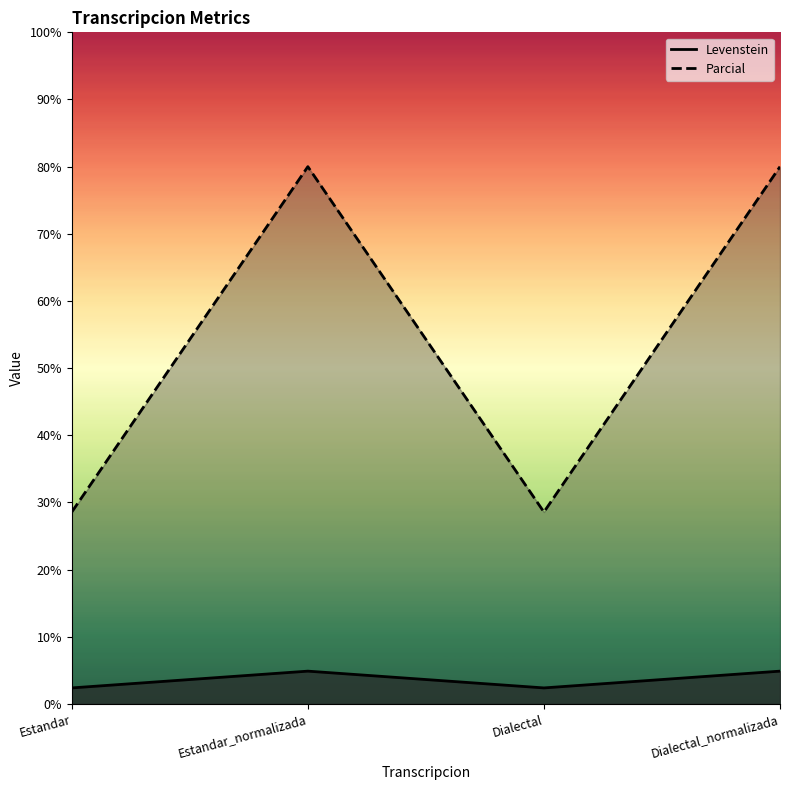

The Levenstein series shows 7.0 at Estandar_normalizada. True or false?

False